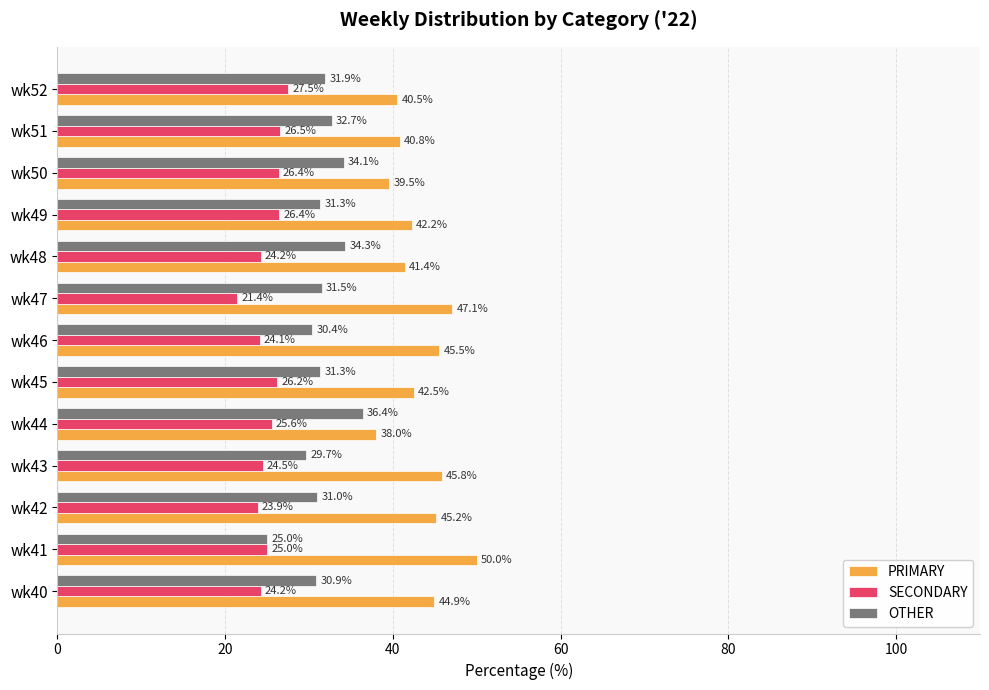

Which series has the largest range (max minus min)?

PRIMARY